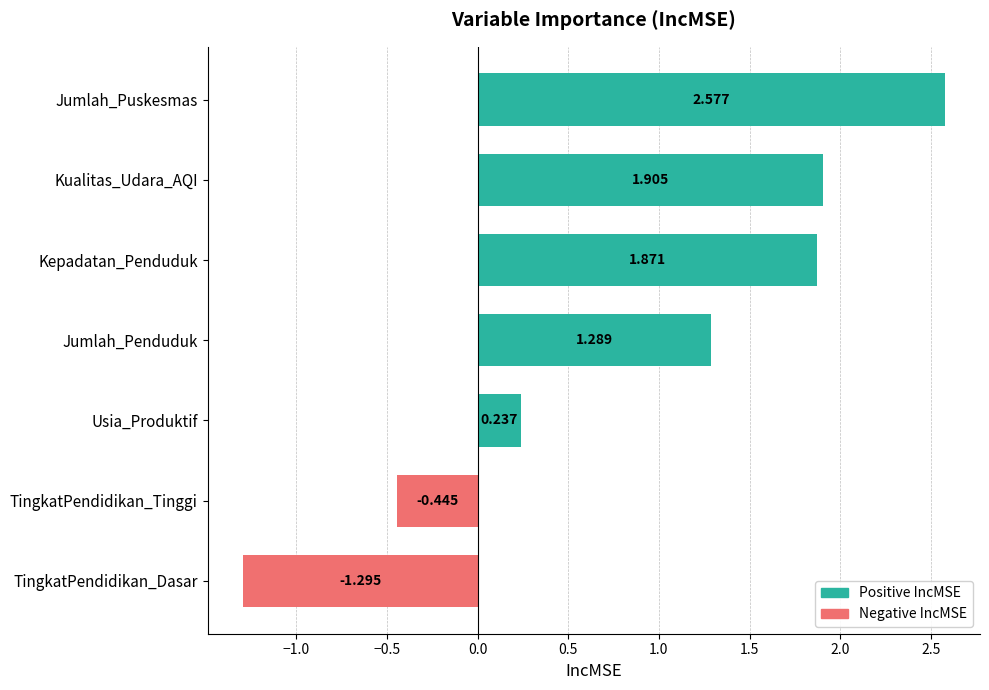

Between TingkatPendidikan_Dasar and Jumlah_Puskesmas, which is larger?

Jumlah_Puskesmas